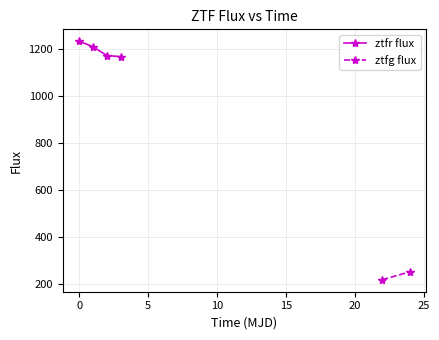

What is the highest value of the ztfr flux series?

1233.5